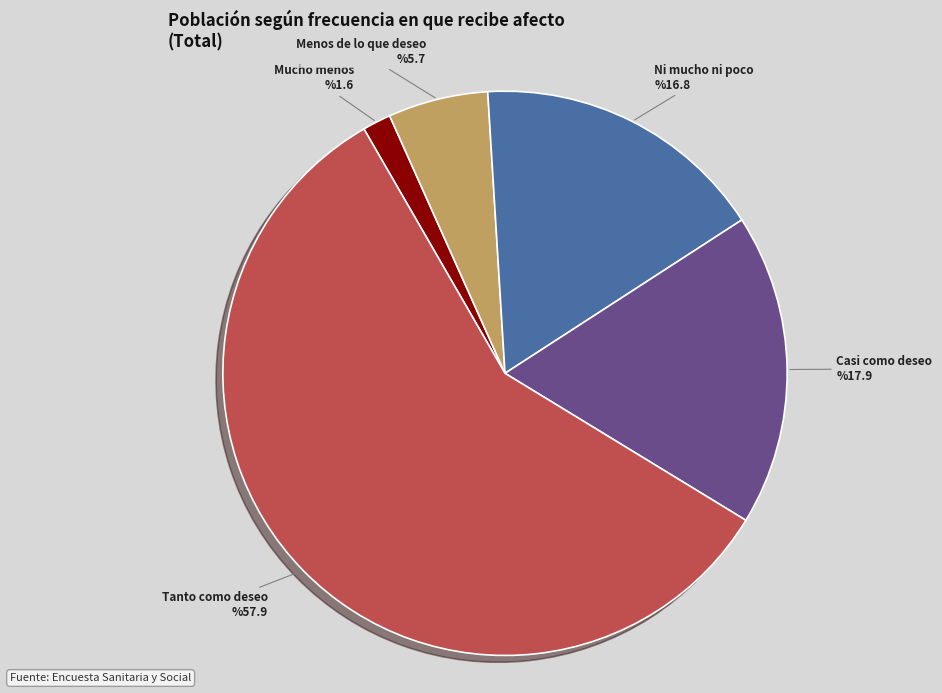

Is there any slice that represents more than half of the pie?

Yes